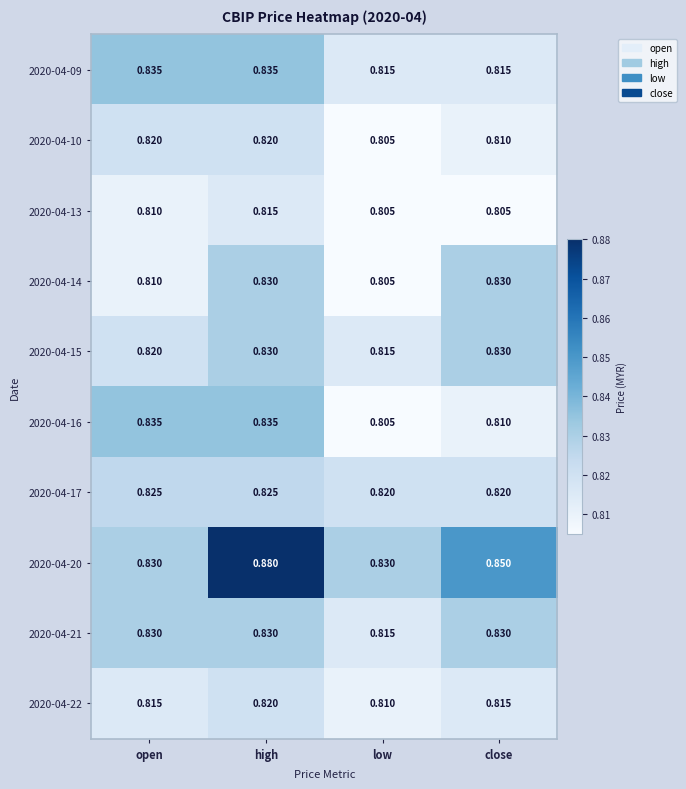

At which category is the sum across all series the highest?

high